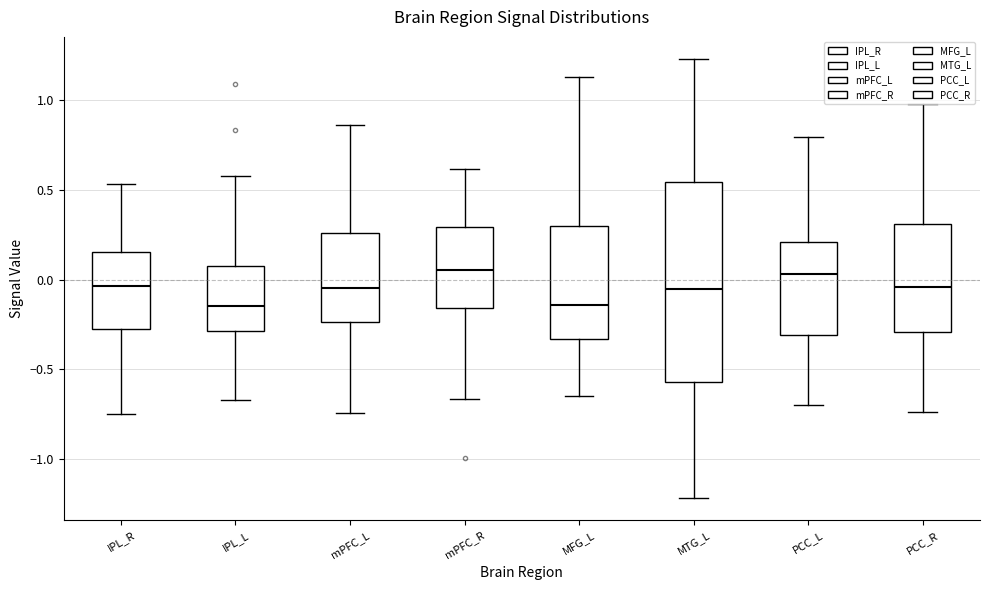

Reading left to right, transcribe this box plot: for each box, give where its median line is, the range the box spans, and where its two whiskers end, as read against the y-axis. The values are not printed on the chart, so give them approximately, as read against the axis.

IPL_R: median -0.05, box -0.30 to 0.15, whiskers -0.75 to 0.55
IPL_L: median -0.15, box -0.30 to 0.05, whiskers -0.65 to 0.60
mPFC_L: median -0.05, box -0.25 to 0.25, whiskers -0.75 to 0.85
mPFC_R: median 0.05, box -0.15 to 0.30, whiskers -0.65 to 0.60
MFG_L: median -0.15, box -0.35 to 0.30, whiskers -0.65 to 1.15
MTG_L: median -0.05, box -0.55 to 0.55, whiskers -1.20 to 1.25
PCC_L: median 0.05, box -0.30 to 0.20, whiskers -0.70 to 0.80
PCC_R: median -0.05, box -0.30 to 0.30, whiskers -0.75 to 1.00